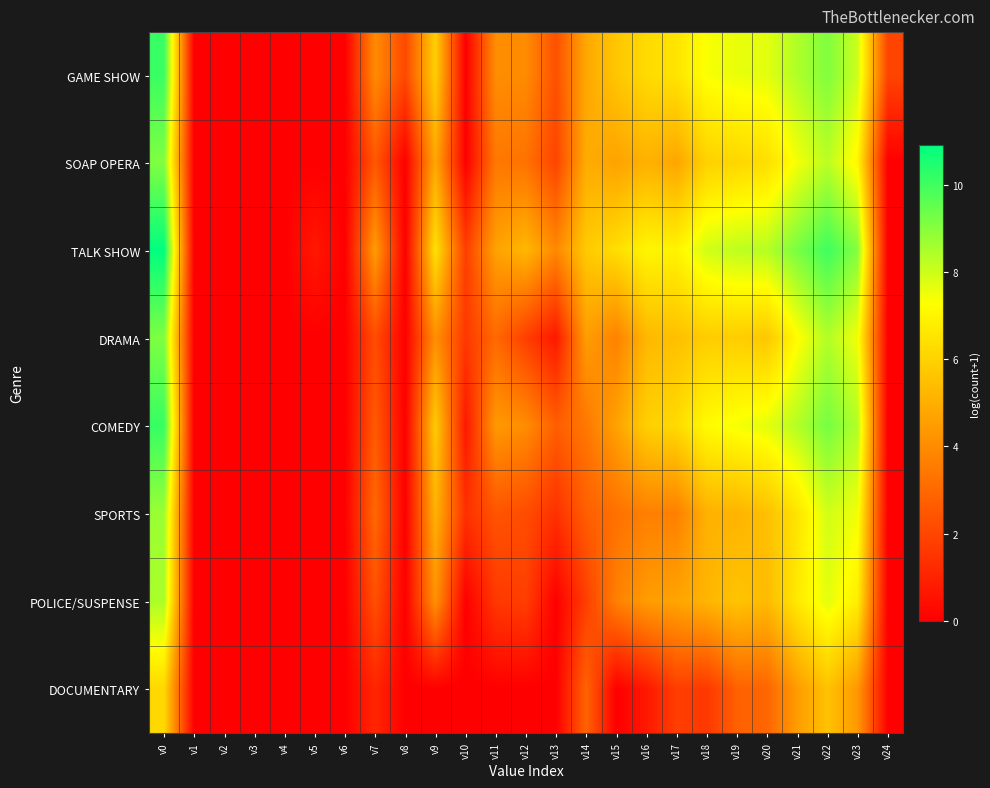

At v22, list the series in order from largest to smallest.

TALK SHOW, COMEDY, GAME SHOW, DRAMA, SOAP OPERA, SPORTS, POLICE/SUSPENSE, DOCUMENTARY